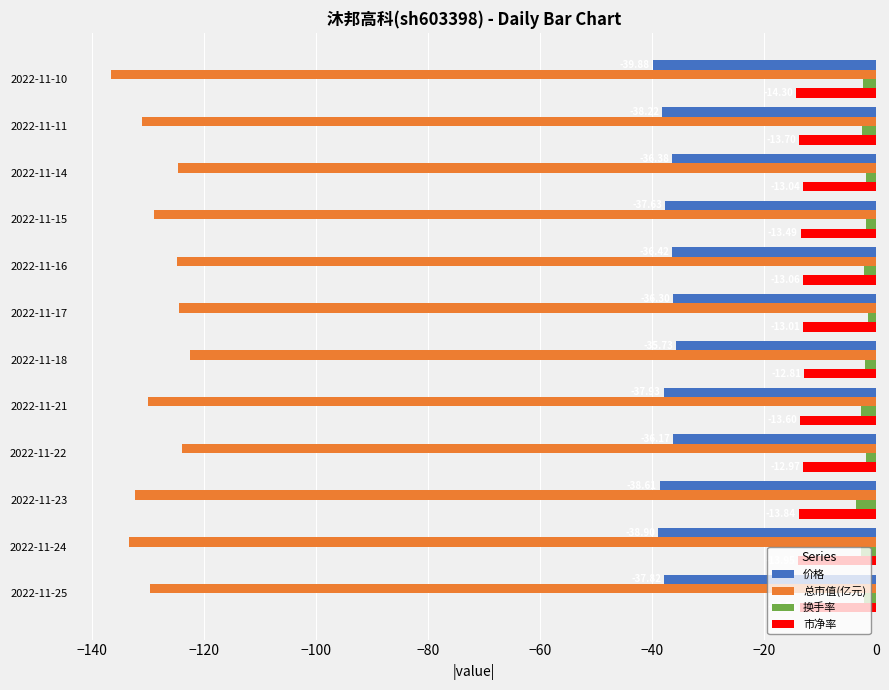

List the labels in order of 价格 value, largest first.

2022-11-18, 2022-11-22, 2022-11-17, 2022-11-14, 2022-11-16, 2022-11-15, 2022-11-25, 2022-11-21, 2022-11-11, 2022-11-23, 2022-11-24, 2022-11-10